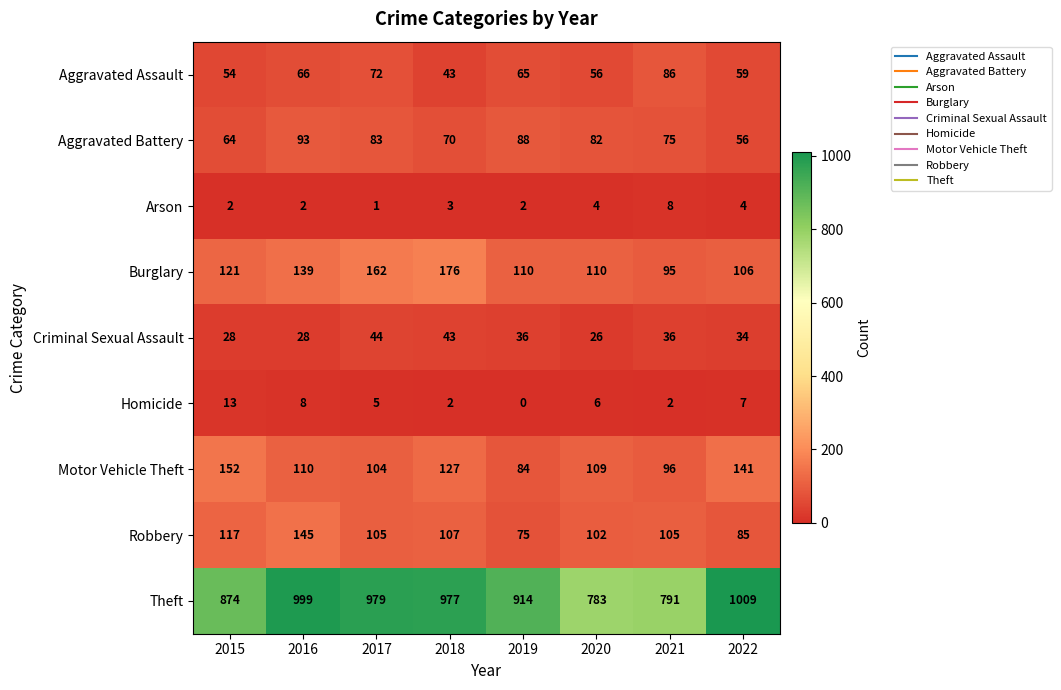

What is the lowest value of the Motor Vehicle Theft series?

84